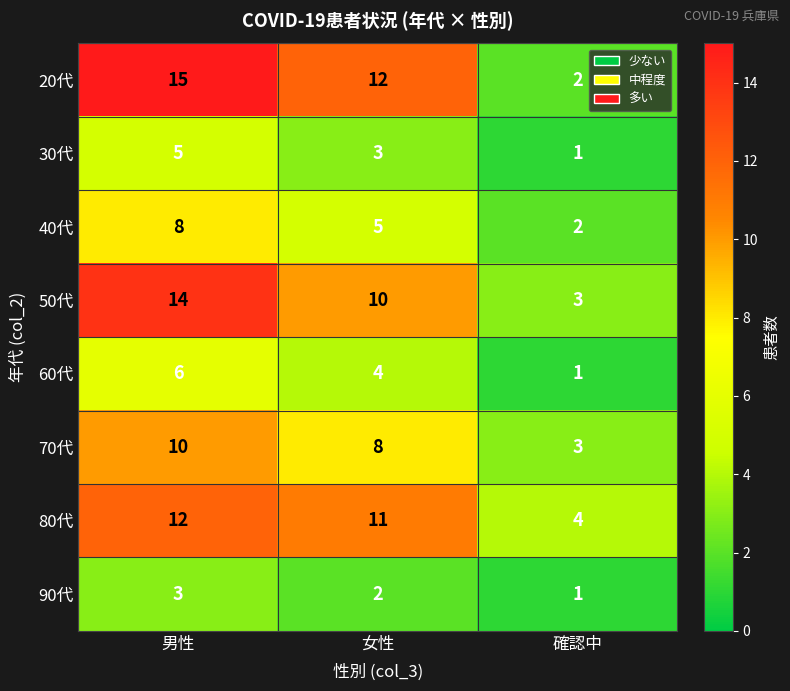

At 女性, list the series in order from largest to smallest.

20代, 80代, 50代, 70代, 40代, 60代, 30代, 90代